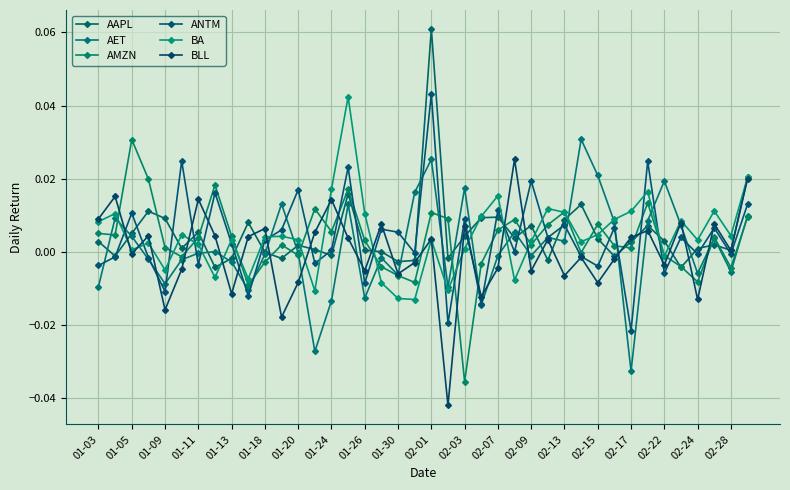

Rank the series by their maximum value, from highest to lowest.

AAPL, ANTM, BA, AET, AMZN, BLL